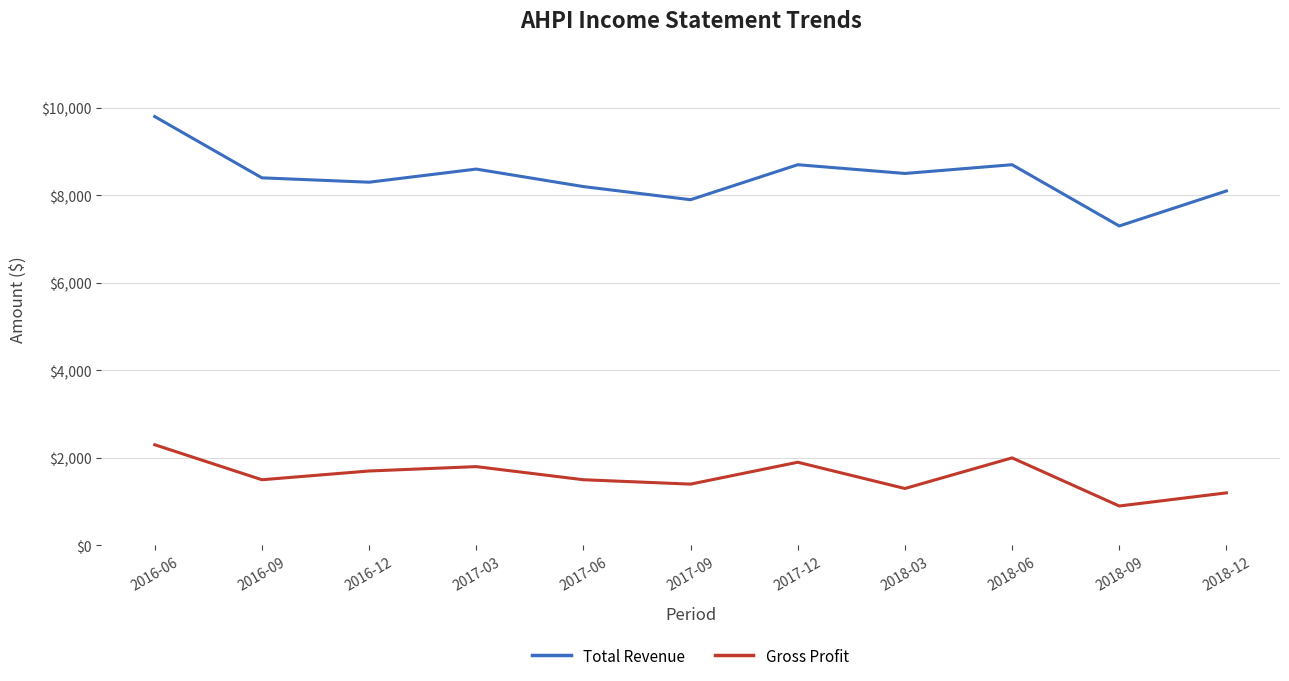

The Total Revenue series shows 8600 at 2017-03. True or false?

True